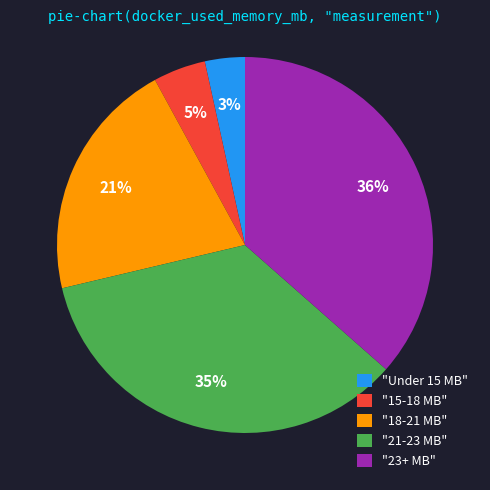

Is the sum of "23+ MB" and "18-21 MB" greater than half?

Yes